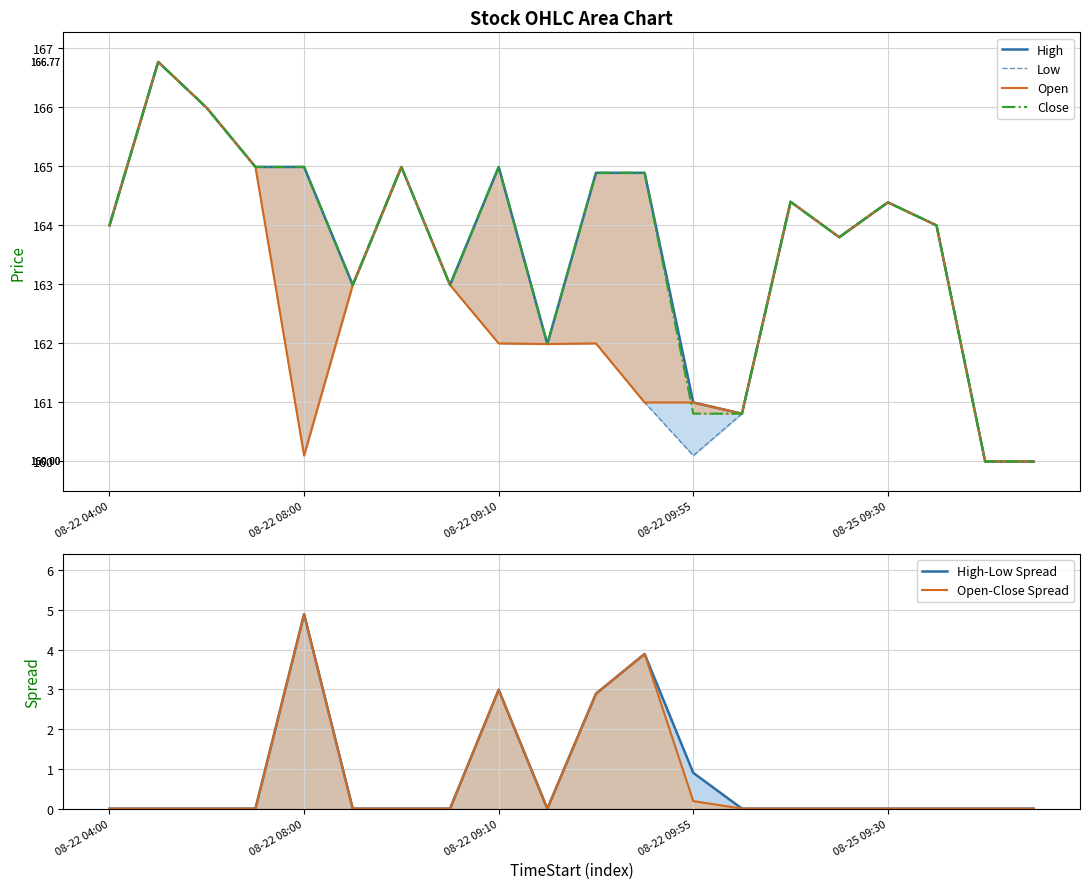

At which label is Open-Close Spread closest to 2?

10